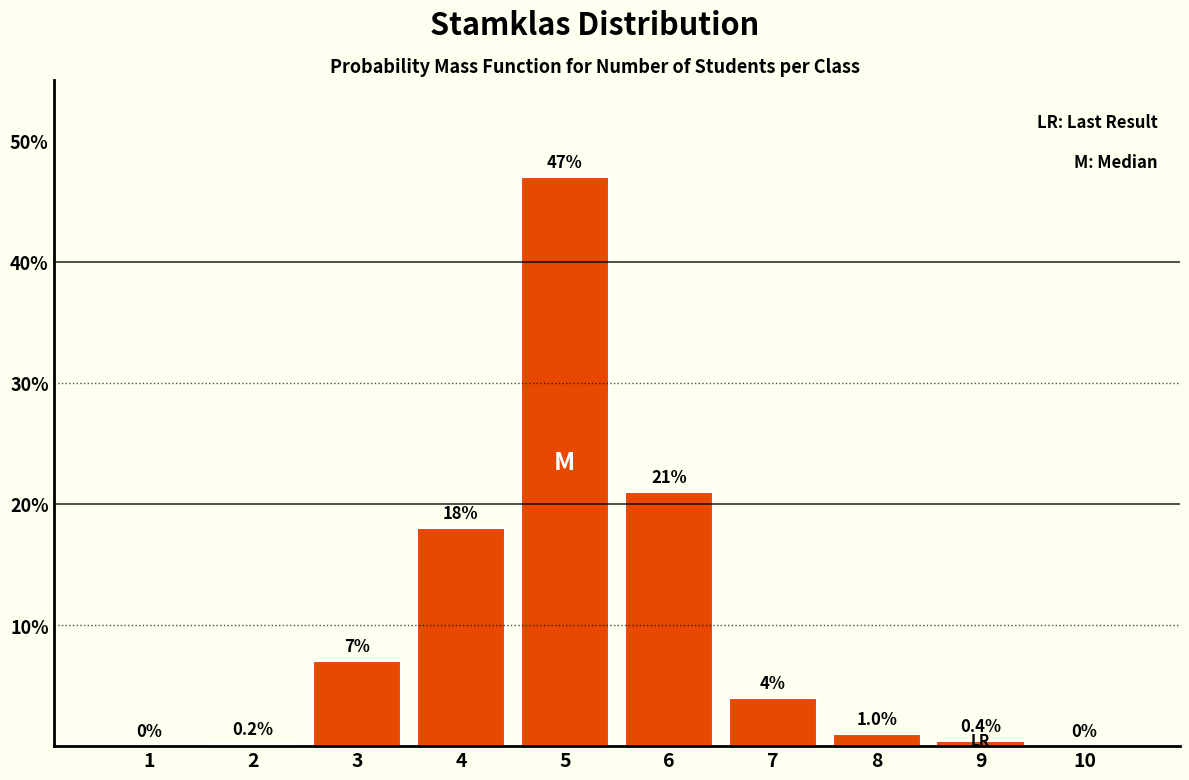

Reading left to right, list all the values displayed in this chart.

1=0.0	2=0.2	3=7.0	4=18.0	5=47.0	6=21.0	7=4.0	8=1.0	9=0.4	10=0.0